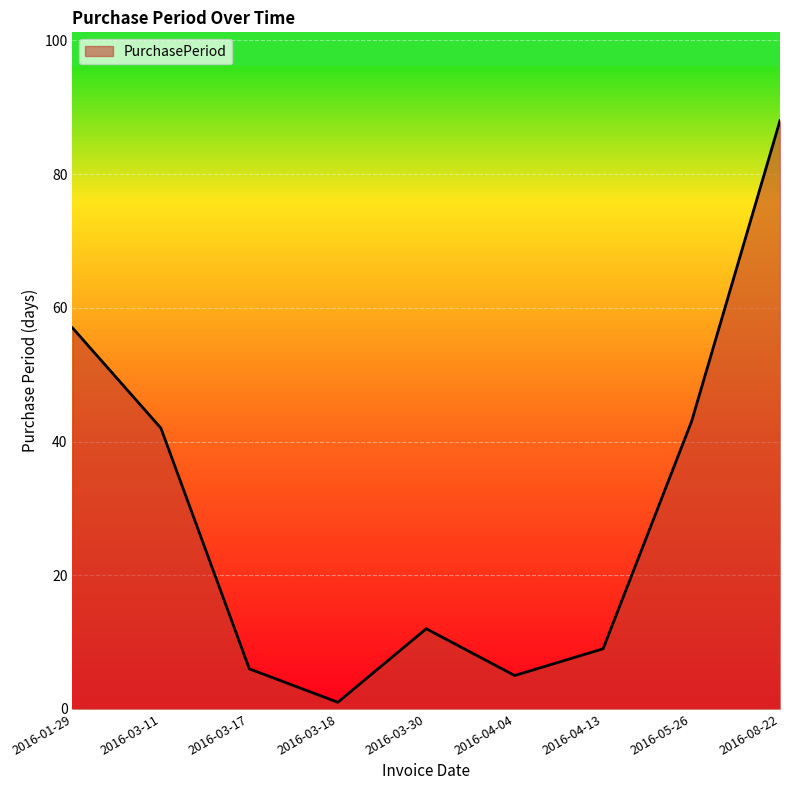

How many interior local peaks (higher than both neighbors) does the data have?

1